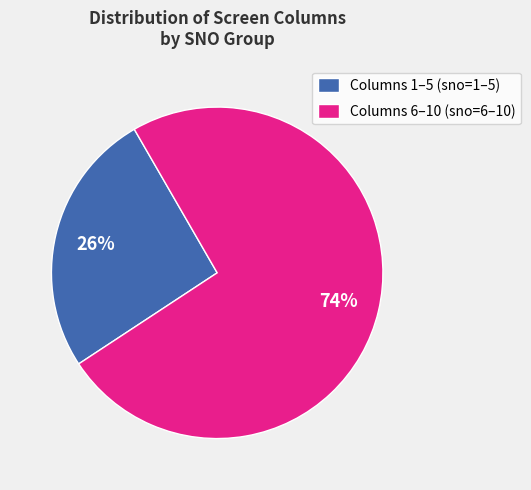

Between Columns 1–5 (sno=1–5) and Columns 6–10 (sno=6–10), which is larger?

Columns 6–10 (sno=6–10)